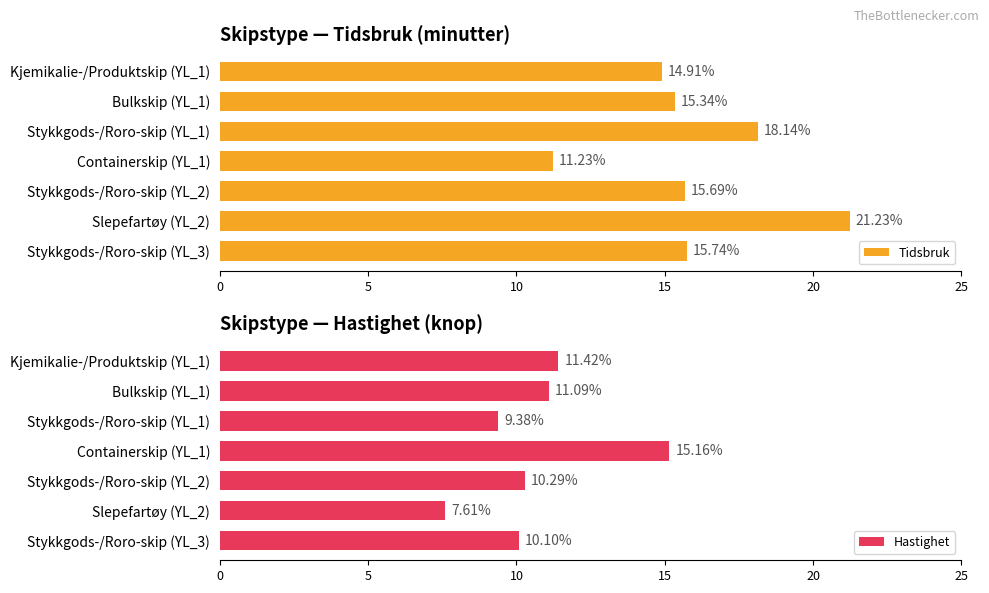

At how many categories does at least one series exceed 13?

7